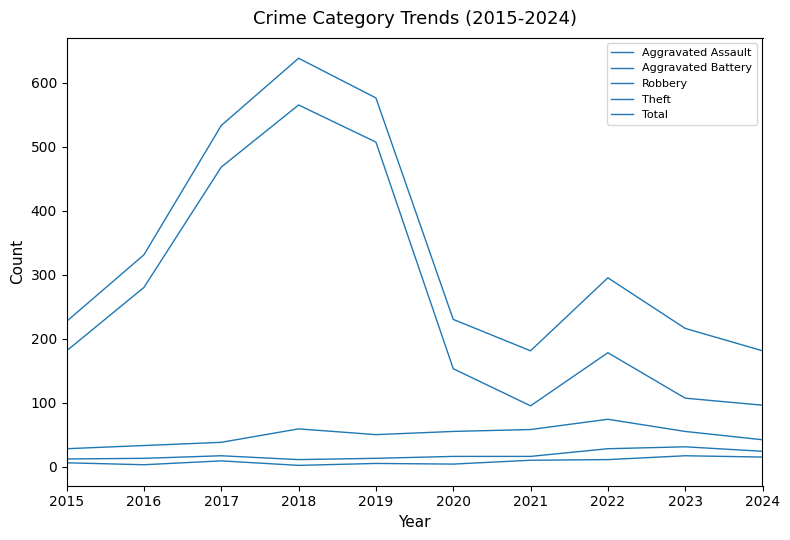

Is this an area chart (filled region under the line)?

No